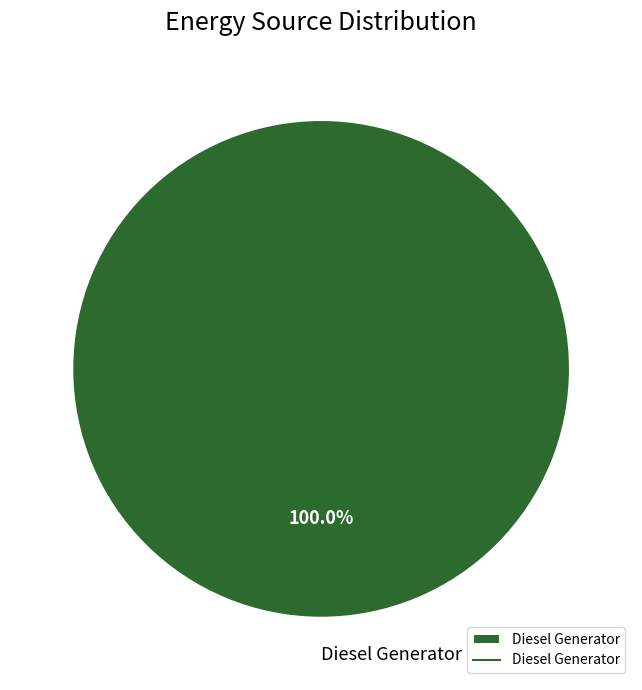

Rank the categories by value from lowest to highest.

Diesel Generator